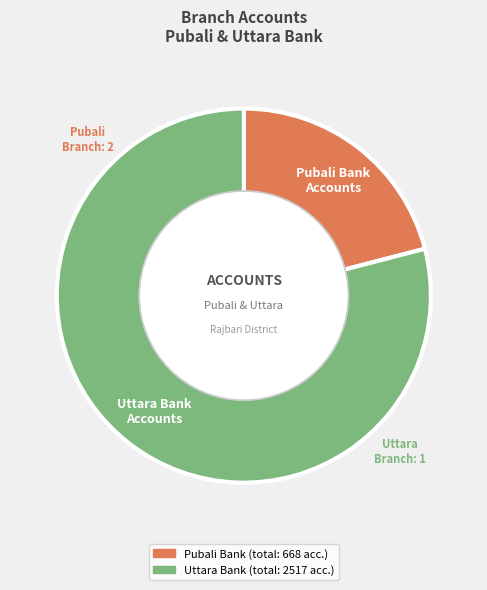

Does any single category account for the majority?

Yes